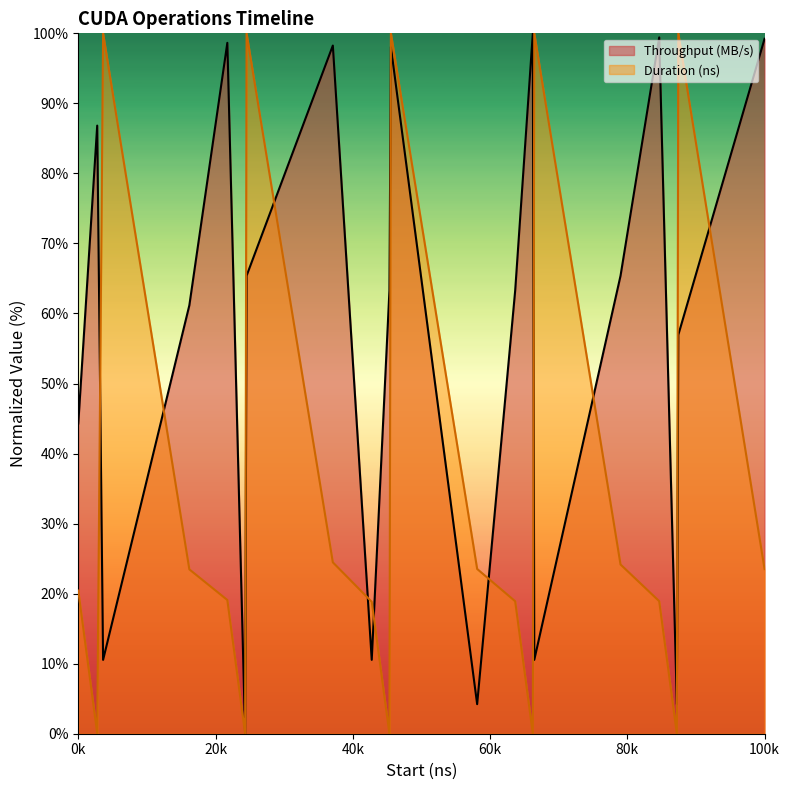

How many interior local valleys does the Throughput (MB/s) series have?

6